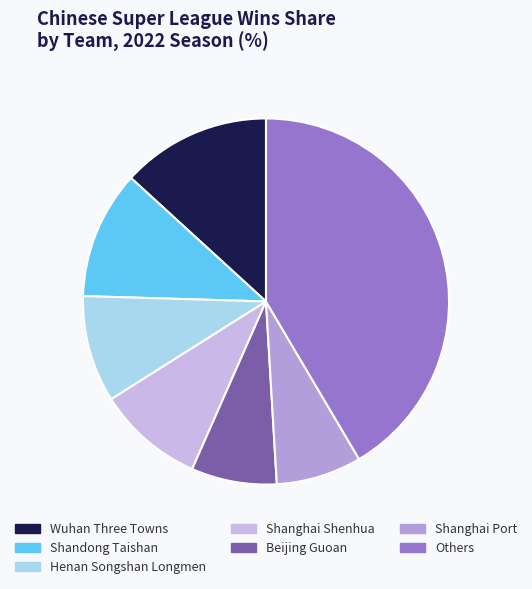

How many segments does this pie chart have?

7